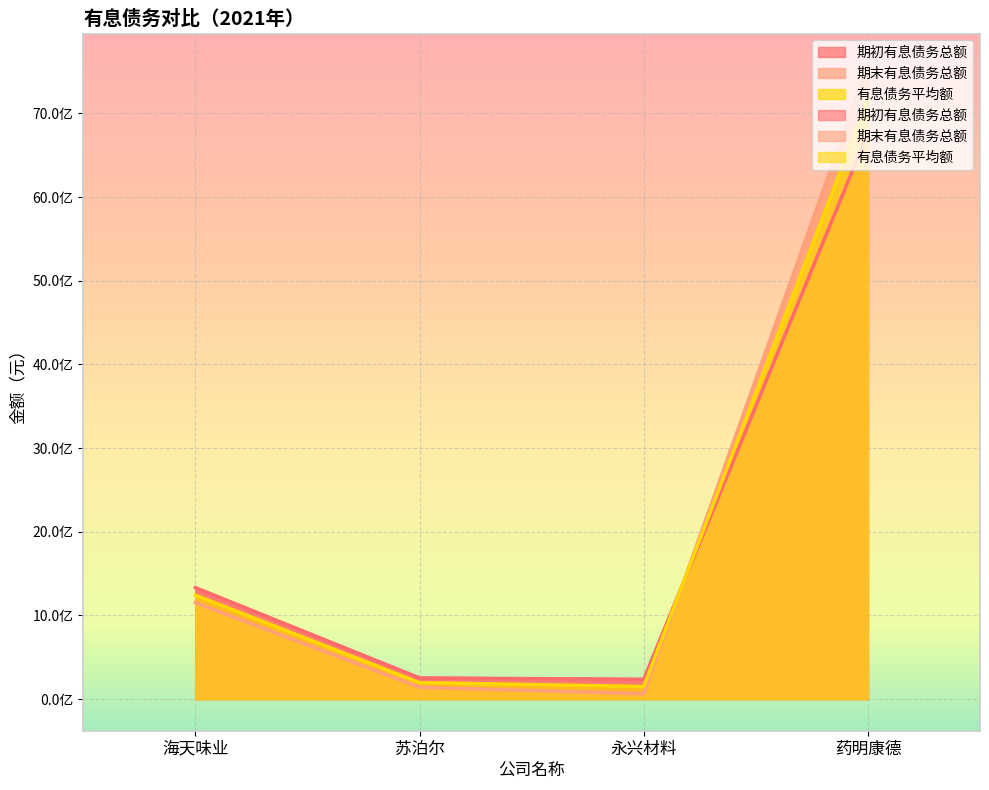

What is the difference between the highest and lowest values at 药明康德?

811352214.3